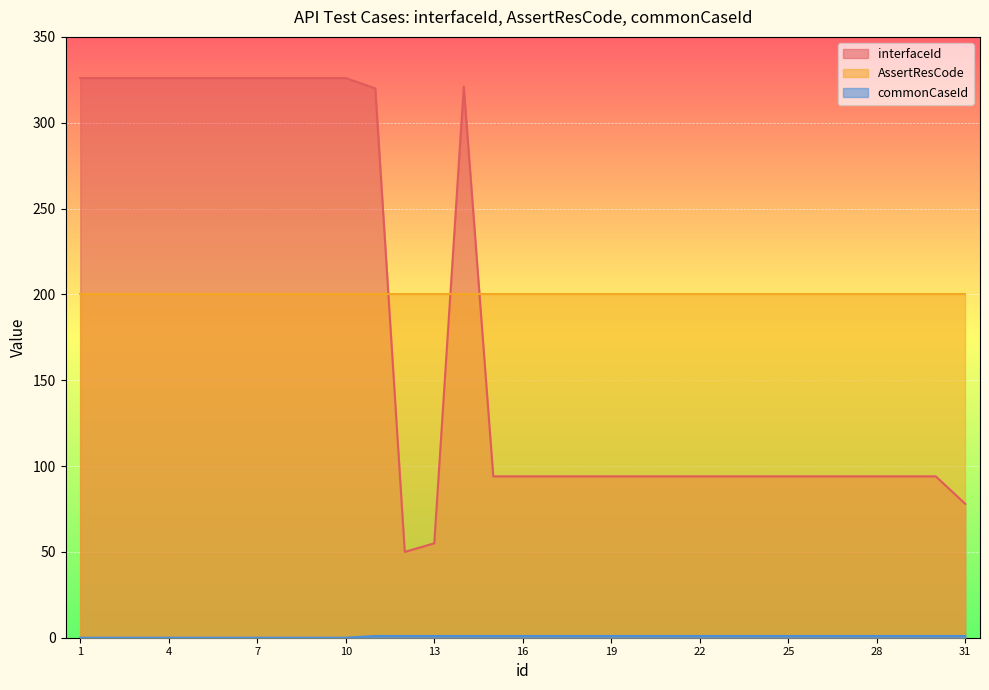

What is the total value across all series at 10?

526